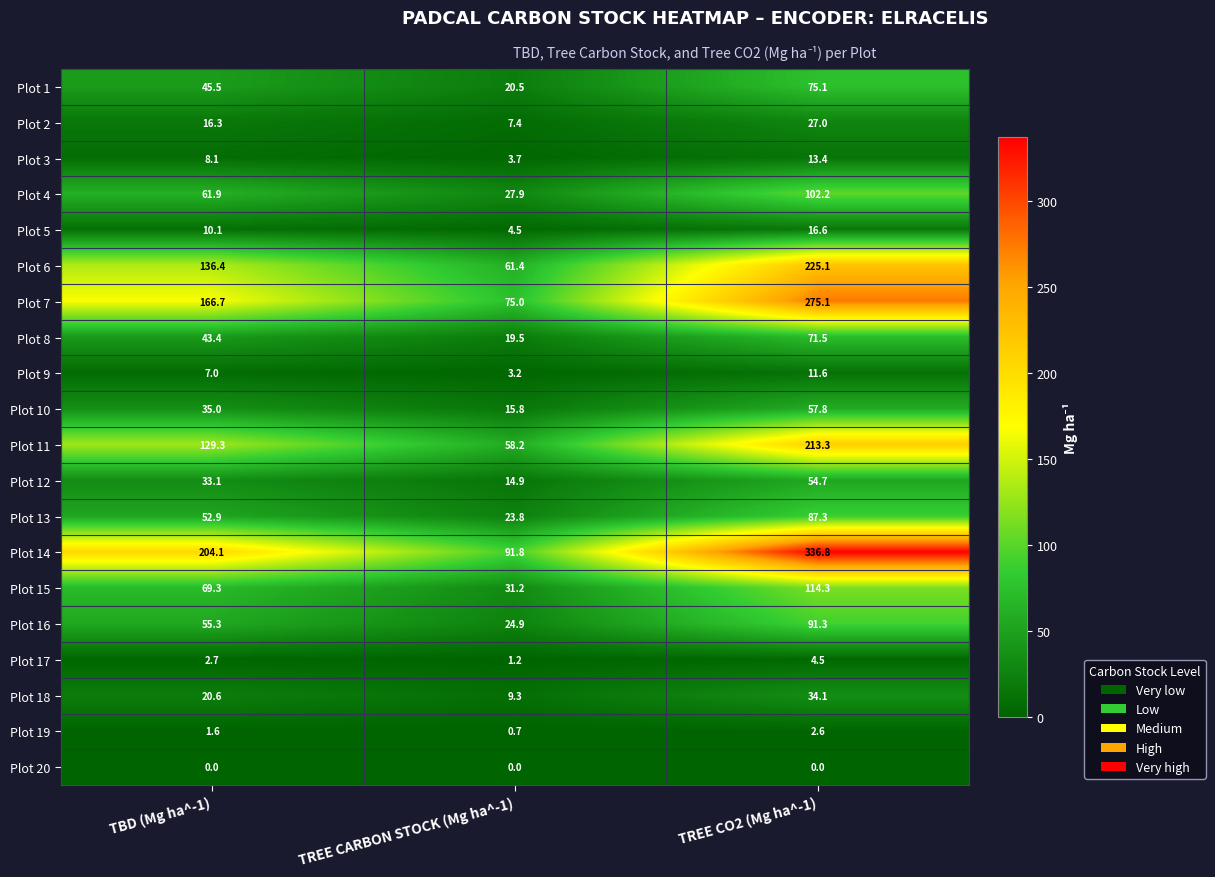

At how many categories does at least one series exceed 64?

3